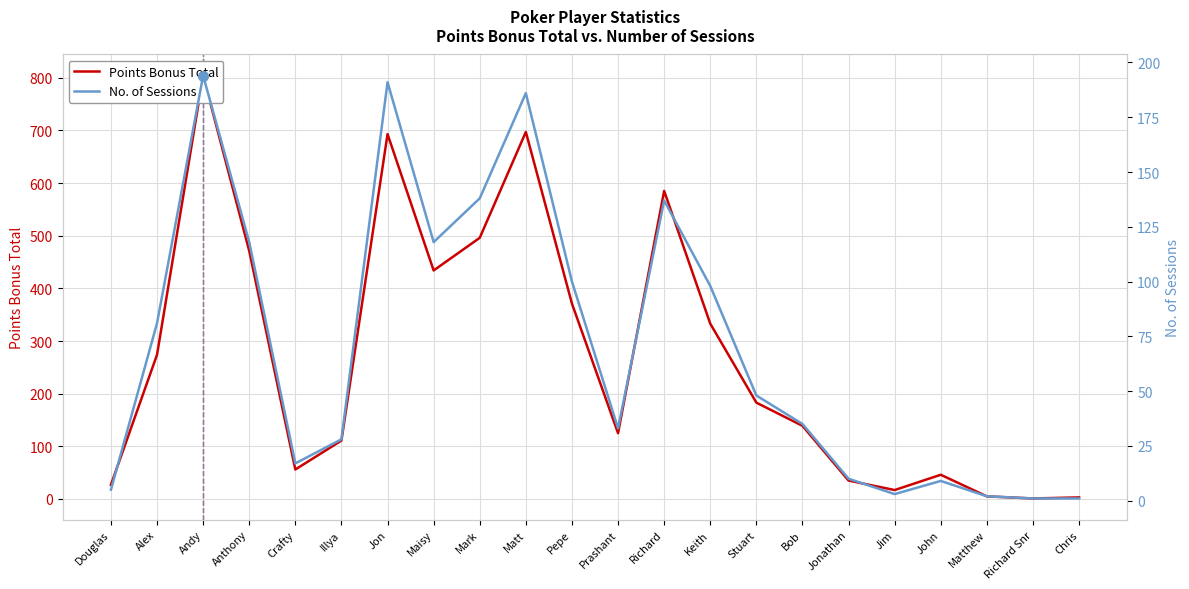

What is the difference between the Points Bonus Total values at Prashant and Richard Snr?

124